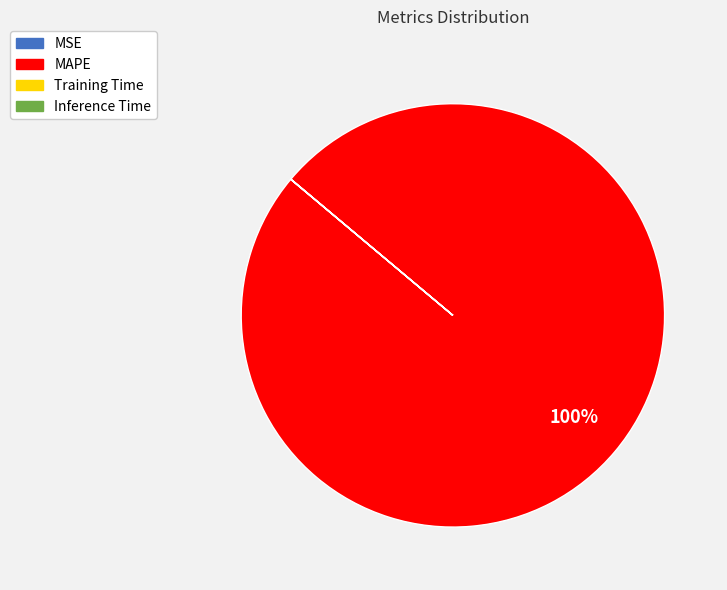

Is there a majority slice in this chart?

Yes